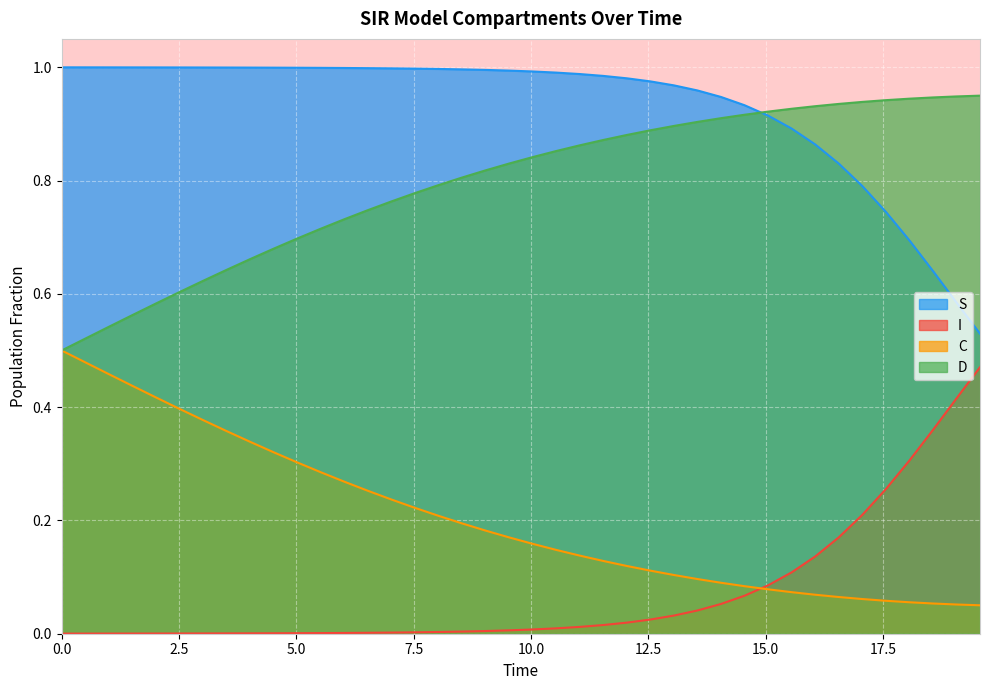

True or false: C and I intersect in this chart.

True